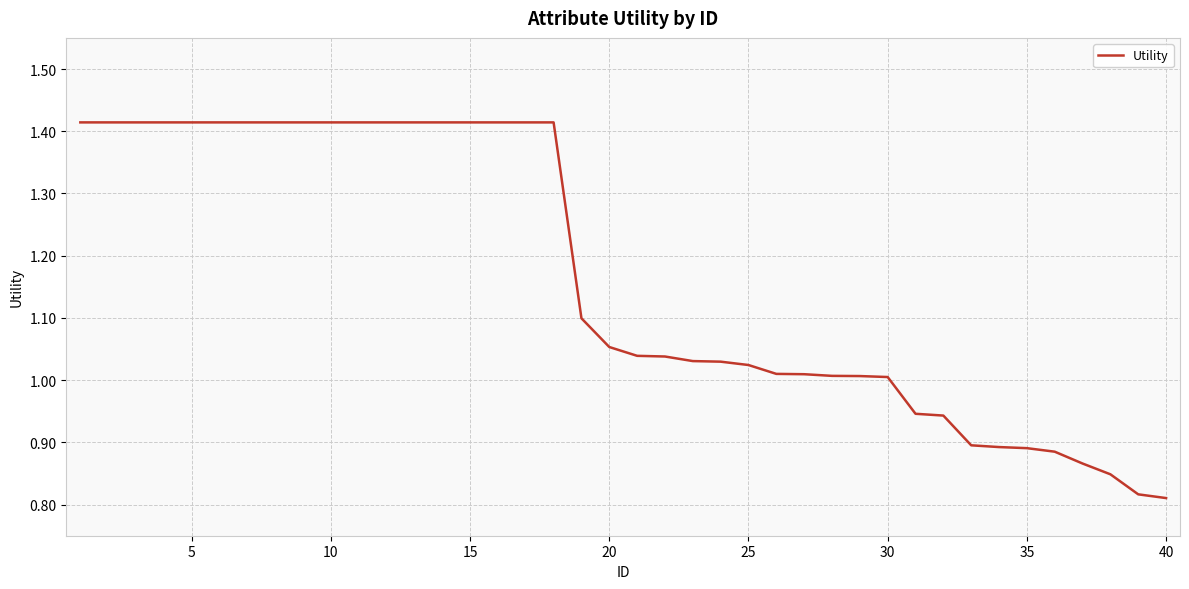

What is the difference between the maximum and minimum values?

0.6